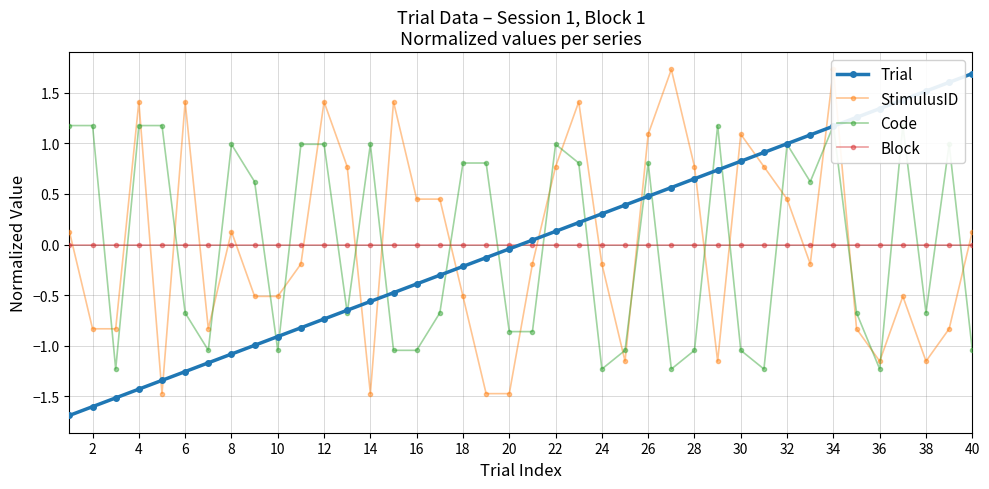

List the series in order of their peak value, highest first.

StimulusID, Trial, Code, Block